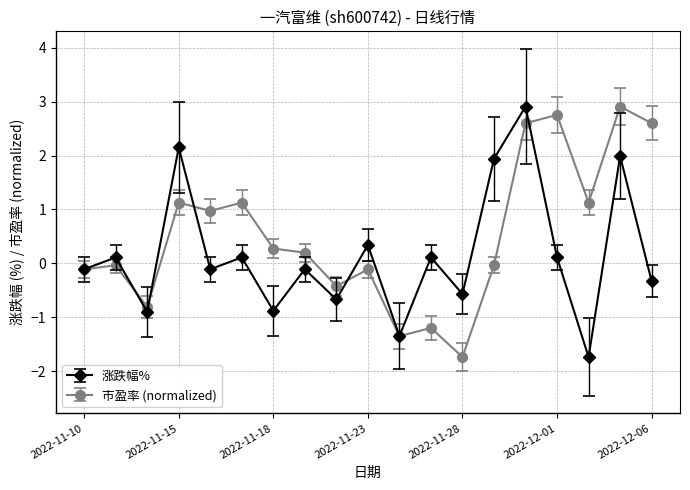

Count the number of data series in this chart.

2